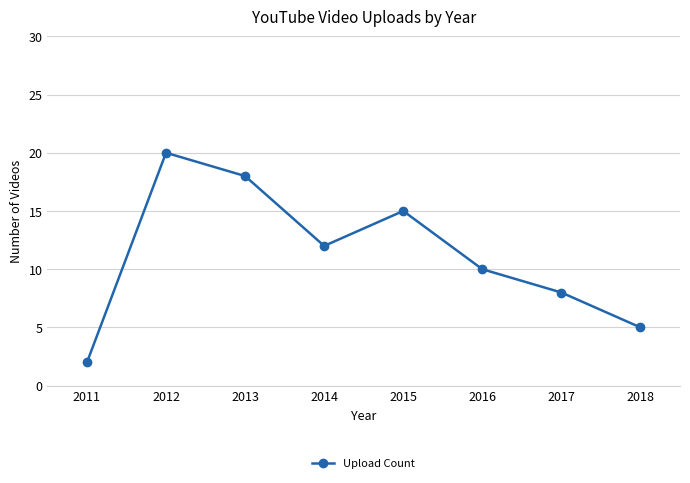

Rank the categories by value from lowest to highest.

2011, 2018, 2017, 2016, 2014, 2015, 2013, 2012